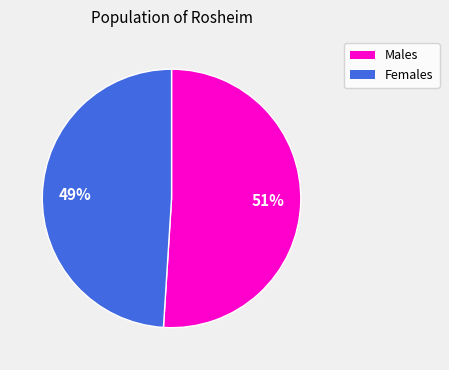

Is there any slice that represents more than half of the pie?

Yes